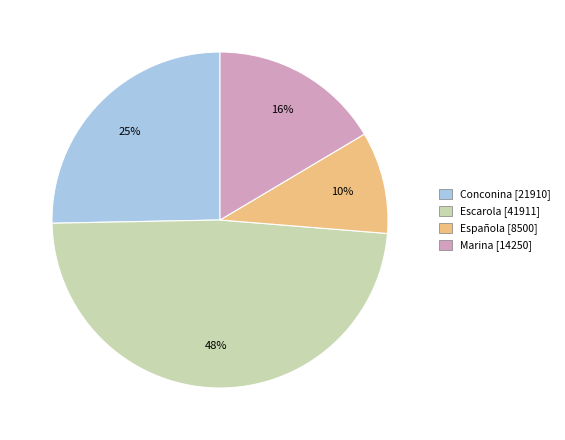

What is the largest slice in the pie chart?

Escarola